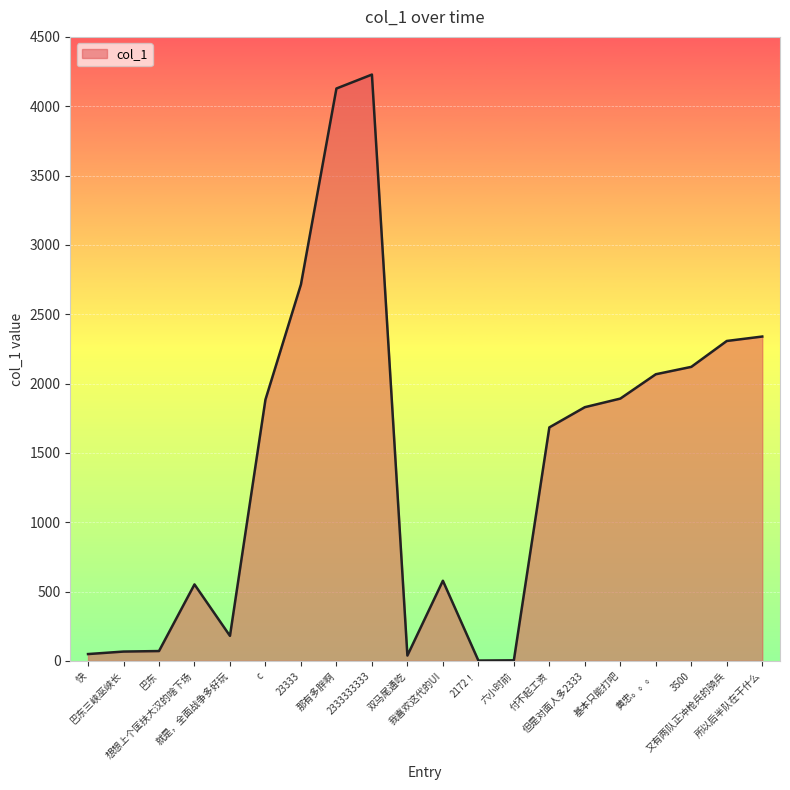

True or false: the data shows 987.3 at 想想上个匡扶大汉的啥下场.

False